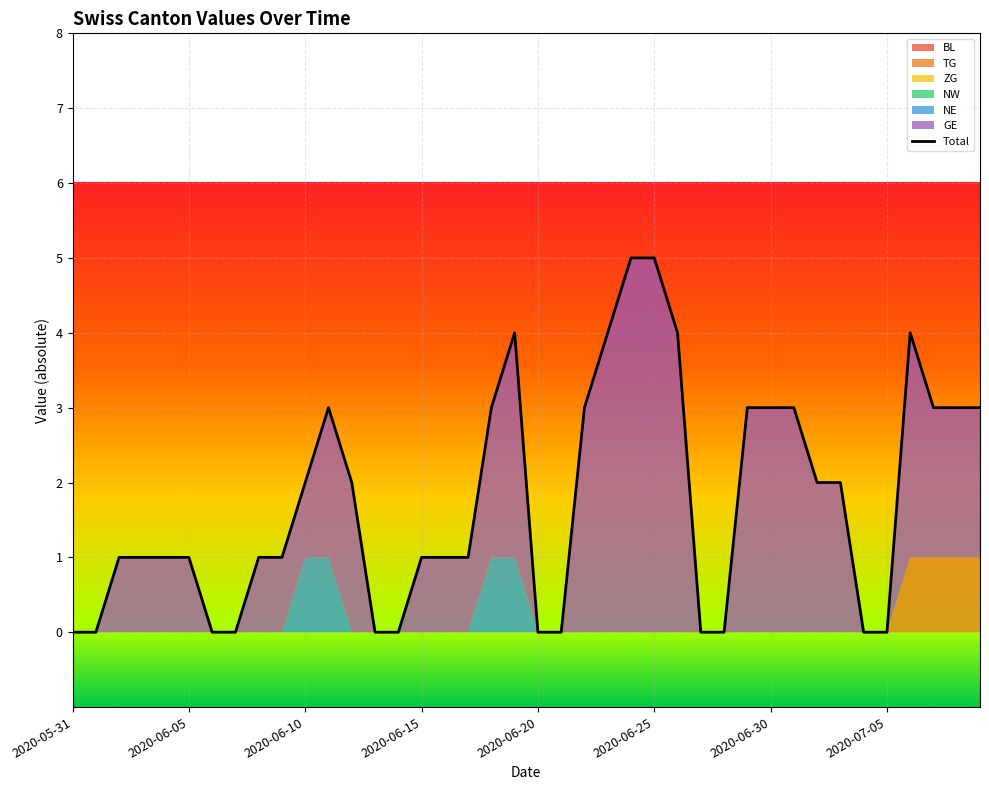

Reading left to right, transcribe all the data shown in this chart.

0	0	1	1	1	1	0	0	1	1	2	3	2	0	0	1	1	1	3	4	0	0	3	4	5	5	4	0	0	3	3	3	2	2	0	0	4	3	3	3